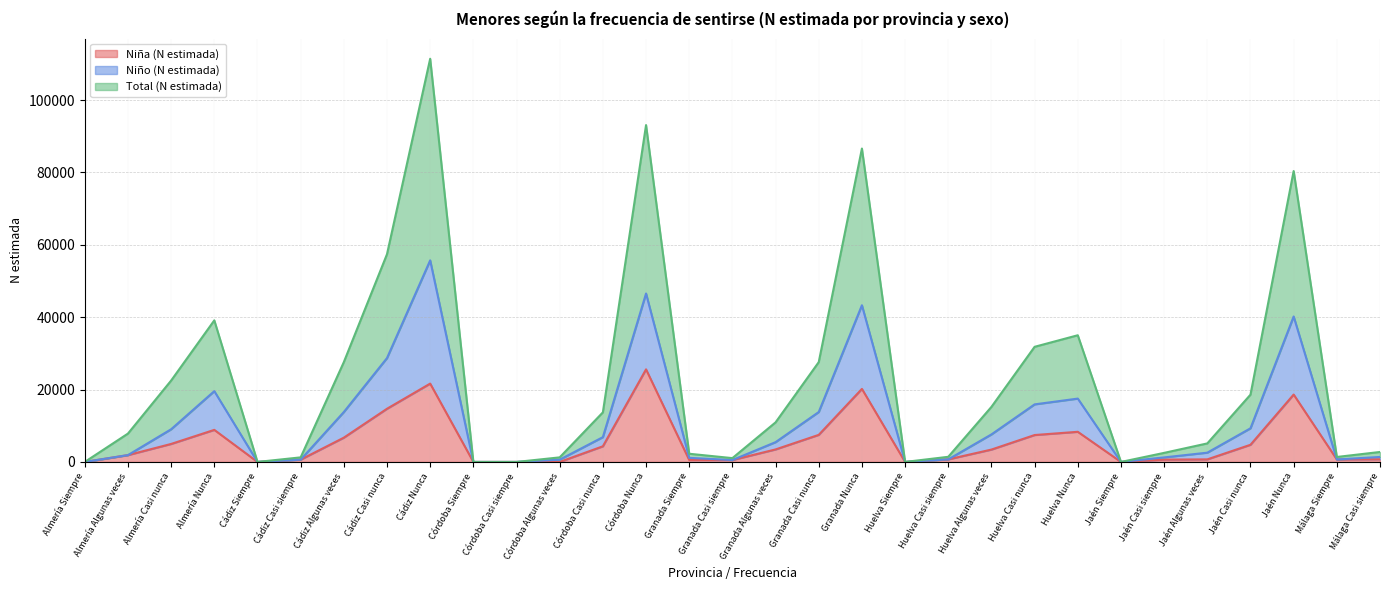

Where is the first local maximum for Niña (N estimada)?

Almería Nunca